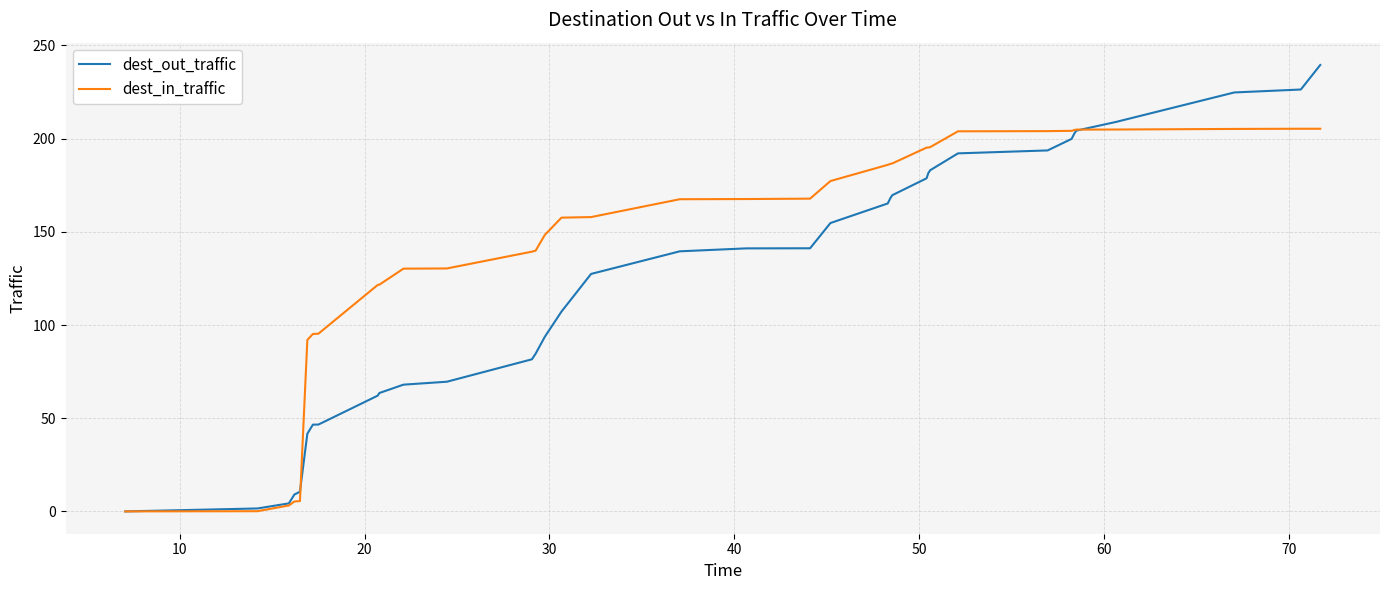

What are all the series names shown in the legend?

dest_out_traffic, dest_in_traffic